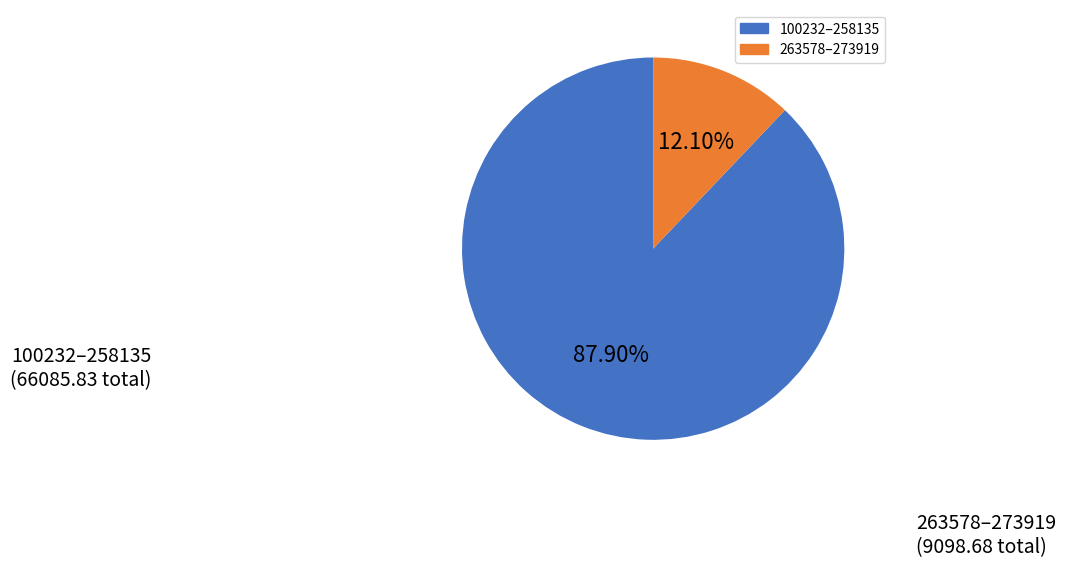

Is there any slice that represents more than half of the pie?

Yes